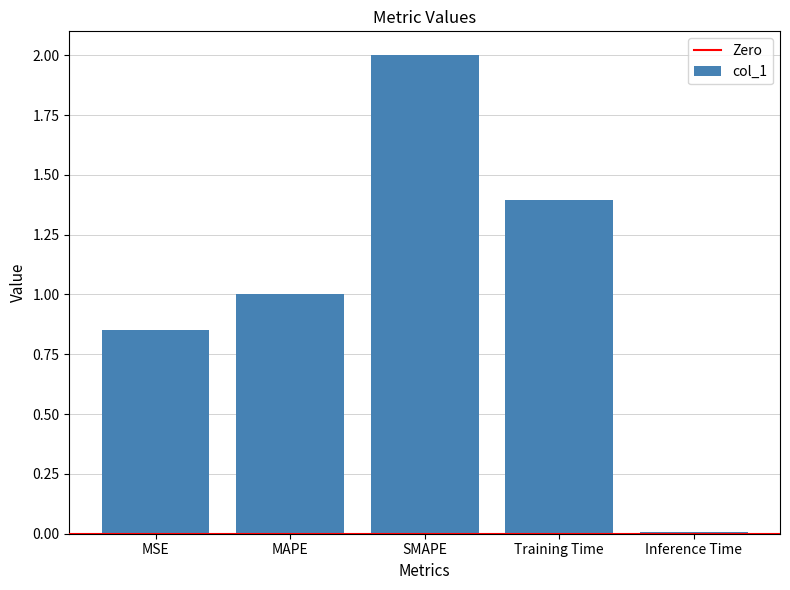

Does the chart contain stacked bars?

No